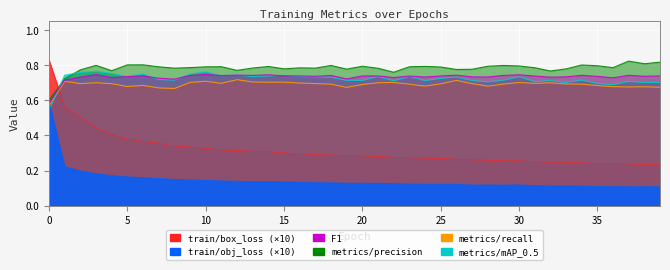

What is the spread (max minus min) of values at 4?

0.6